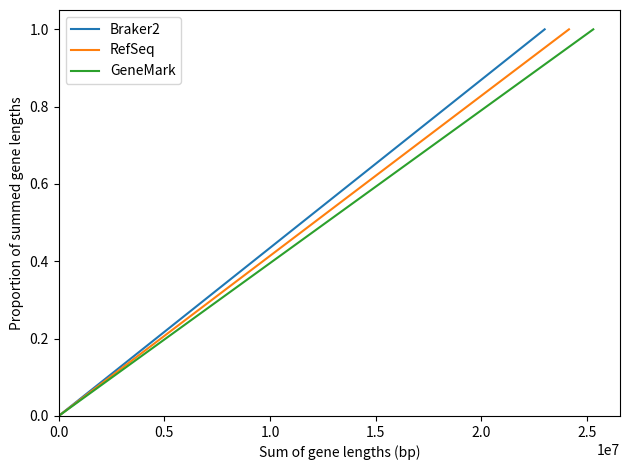

True or false: GeneMark and Braker2 intersect in this chart.

False